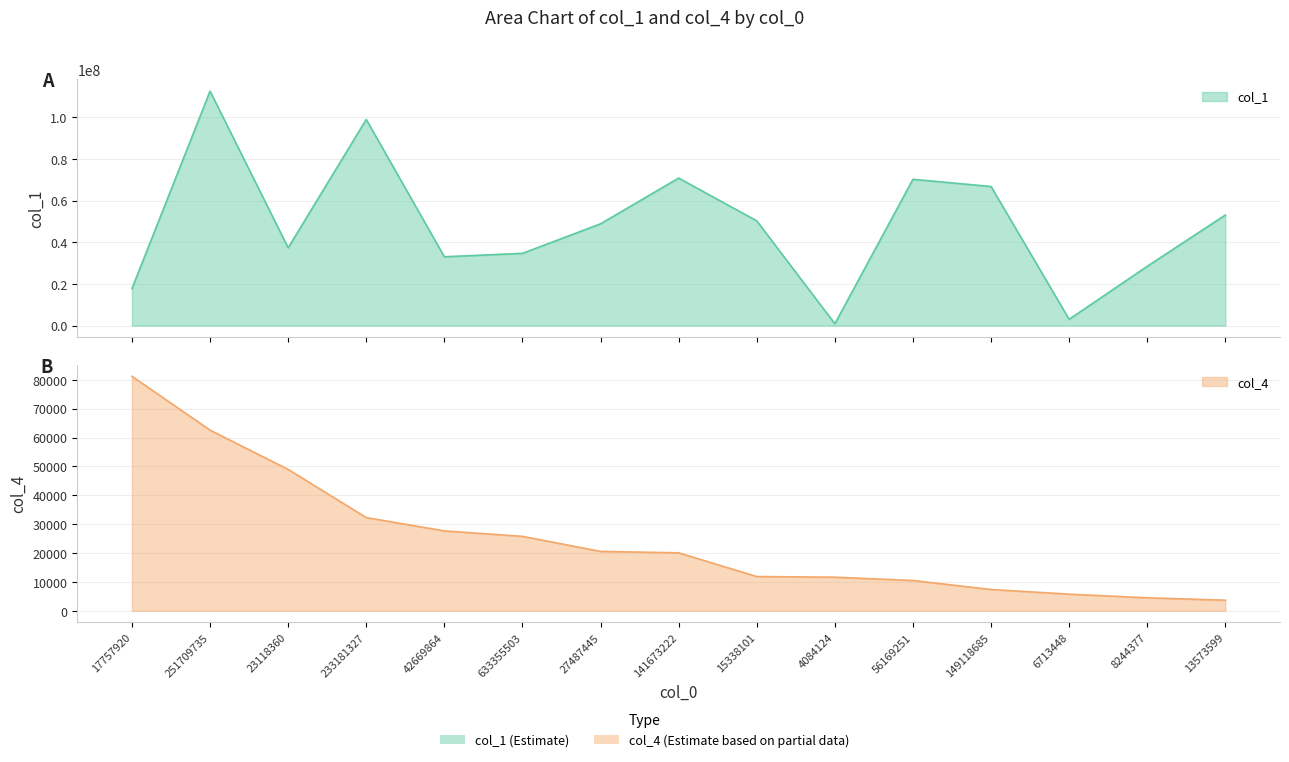

What is the smallest value displayed?

3658